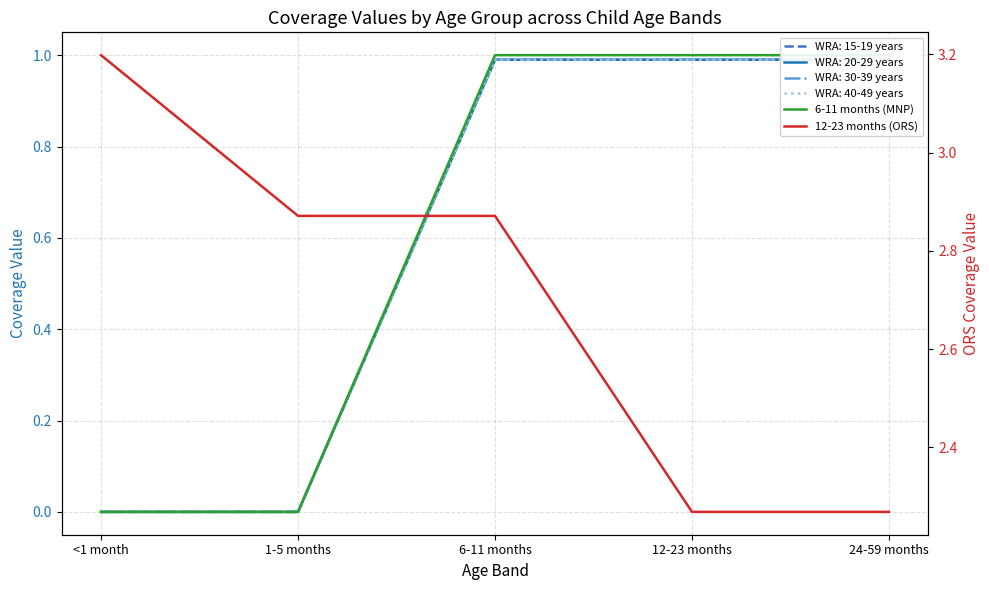

What is the difference between the maximum and minimum values in the 12-23 months (ORS) series?

0.9